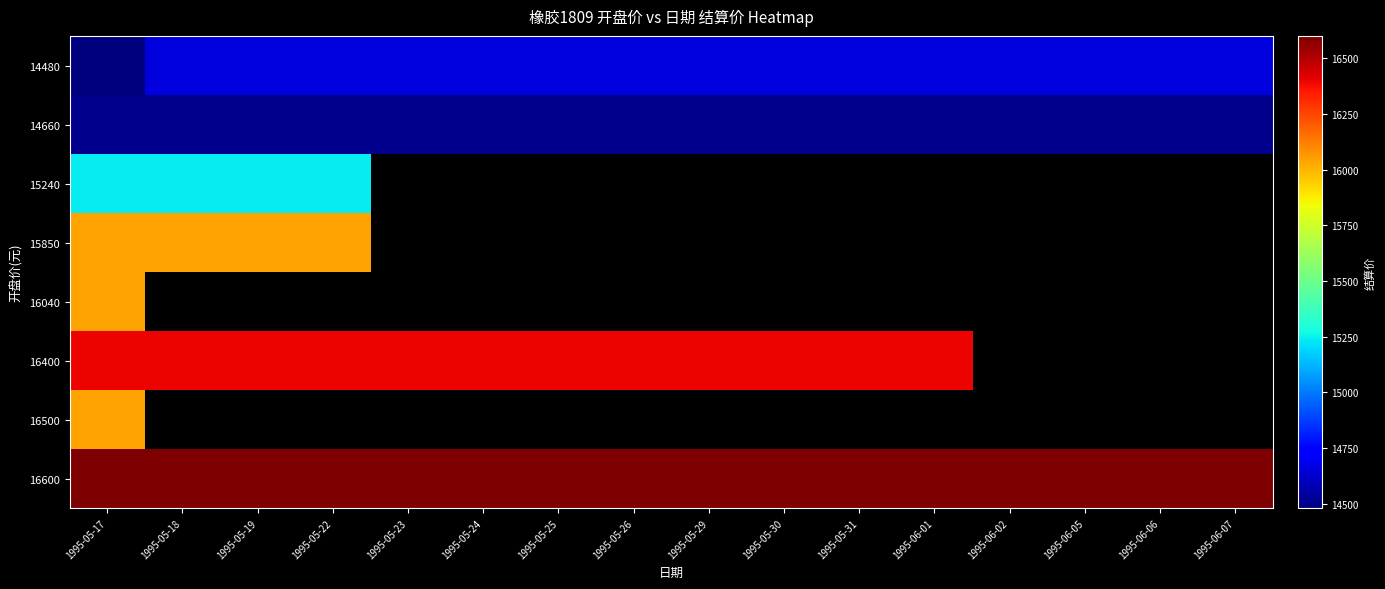

What is the smallest value displayed?

14480.0